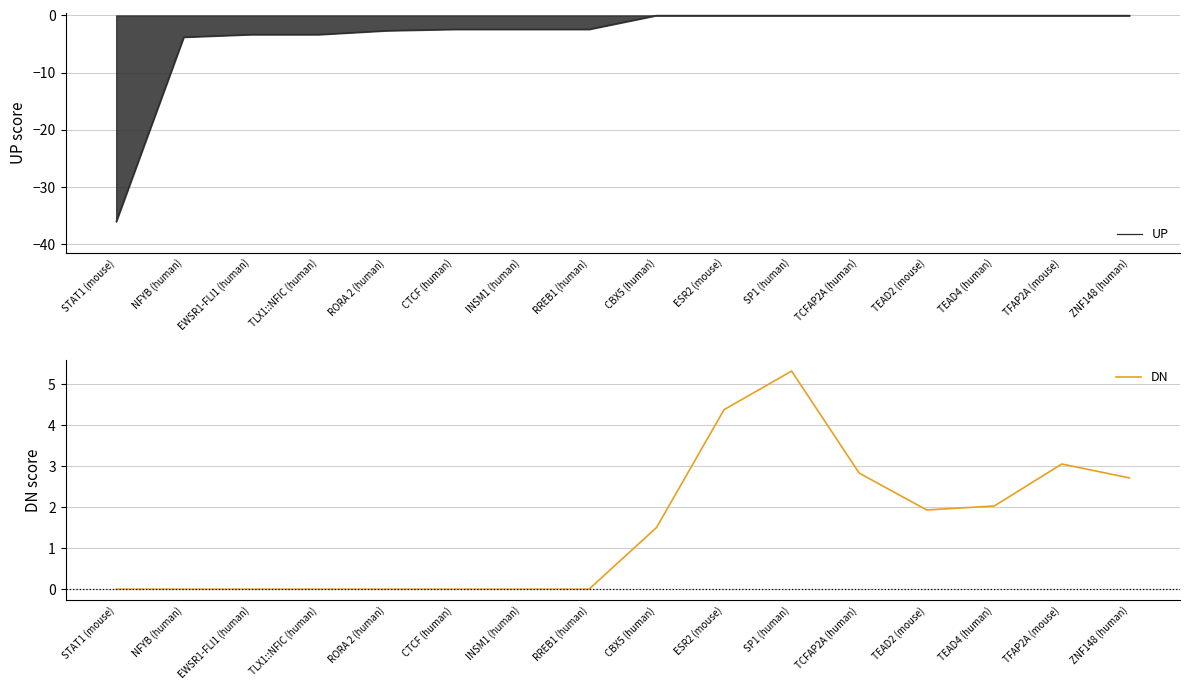

Reading right to left, list all the values displayed in this chart.

UP: ZNF148 (human)=0.0	TFAP2A (mouse)=0.0	TEAD4 (human)=0.0	TEAD2 (mouse)=0.0	TCFAP2A (human)=0.0	SP1 (human)=0.0	ESR2 (mouse)=0.0	CBX5 (human)=0.0	RREB1 (human)=-2.4	INSM1 (human)=-2.4	CTCF (human)=-2.4	RORA 2 (human)=-2.7	TLX1::NFIC (human)=-3.3	EWSR1-FLI1 (human)=-3.3	NFYB (human)=-3.8	STAT1 (mouse)=-36.0
DN: ZNF148 (human)=2.7	TFAP2A (mouse)=3.1	TEAD4 (human)=2.0	TEAD2 (mouse)=1.9	TCFAP2A (human)=2.8	SP1 (human)=5.3	ESR2 (mouse)=4.4	CBX5 (human)=1.5	RREB1 (human)=0.0	INSM1 (human)=0.0	CTCF (human)=0.0	RORA 2 (human)=0.0	TLX1::NFIC (human)=0.0	EWSR1-FLI1 (human)=0.0	NFYB (human)=0.0	STAT1 (mouse)=0.0